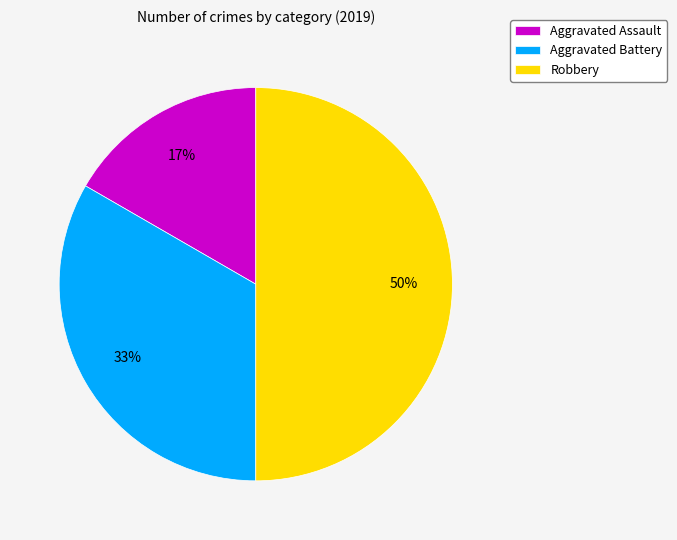

To the nearest percent, what is the combined percentage of Robbery and Aggravated Assault?

67%